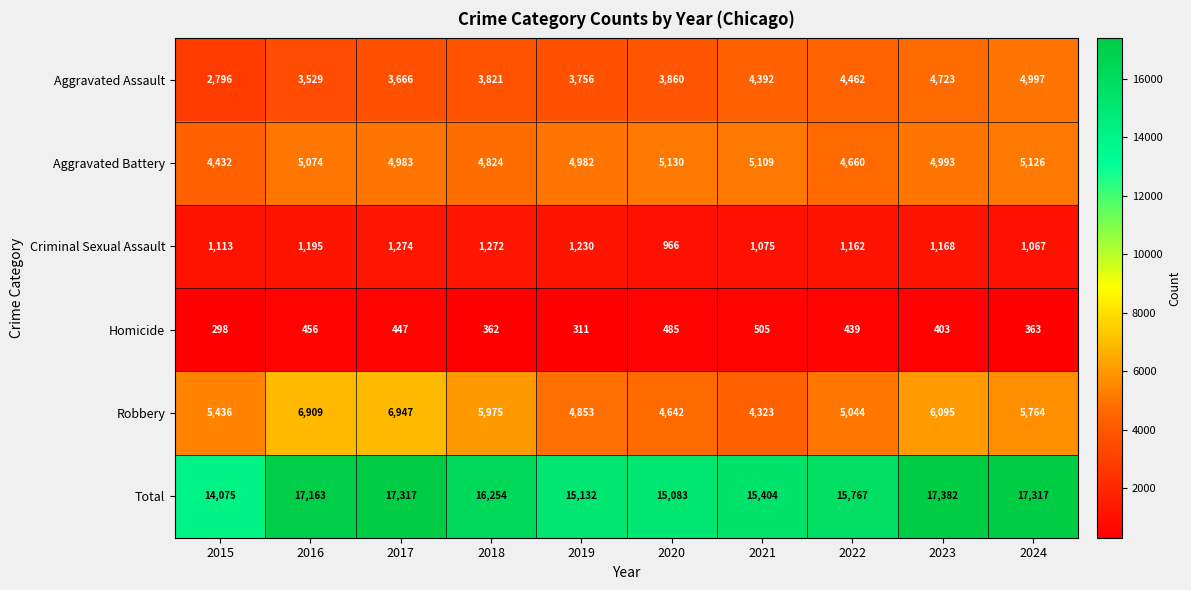

What value does the Total series have at 2015, to the nearest 50?

14100